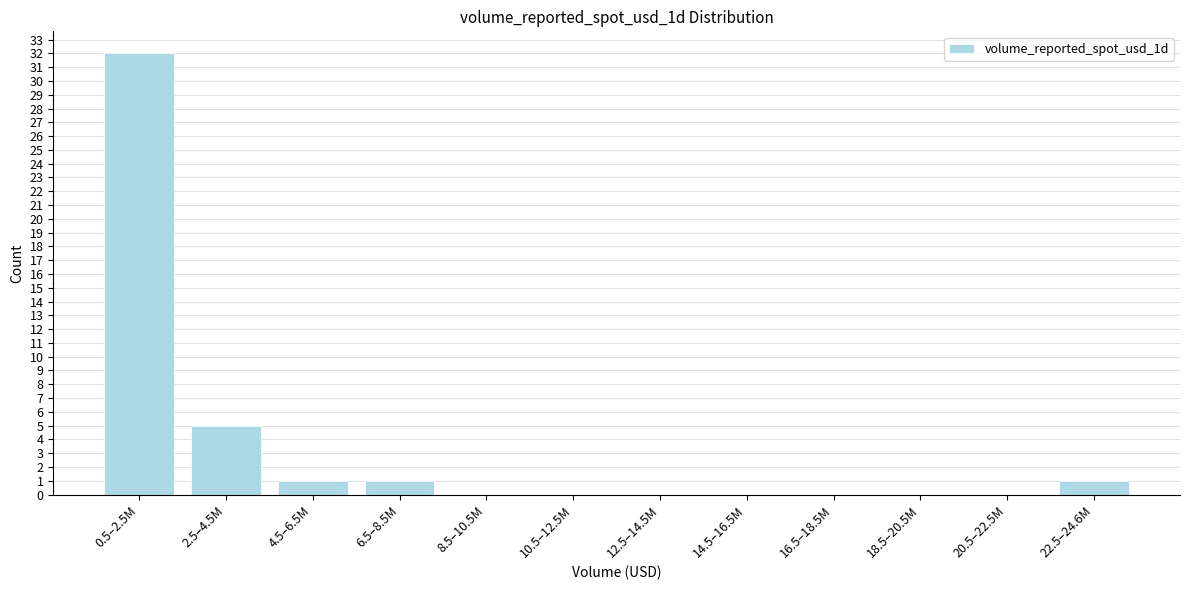

Reading left to right, extract all data points from this chart.

0.5–2.5M=32	2.5–4.5M=5	4.5–6.5M=1	6.5–8.5M=1	8.5–10.5M=0	10.5–12.5M=0	12.5–14.5M=0	14.5–16.5M=0	16.5–18.5M=0	18.5–20.5M=0	20.5–22.5M=0	22.5–24.6M=1